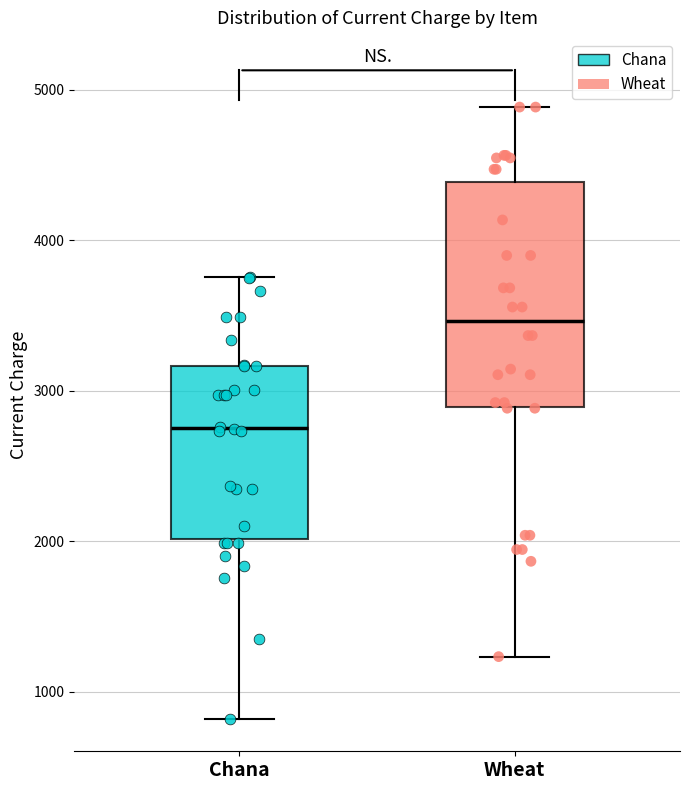

Where does the lower whisker of the box for Wheat end on the y-axis? The values are not printed on the chart, so give them approximately, as read against the axis.

1200